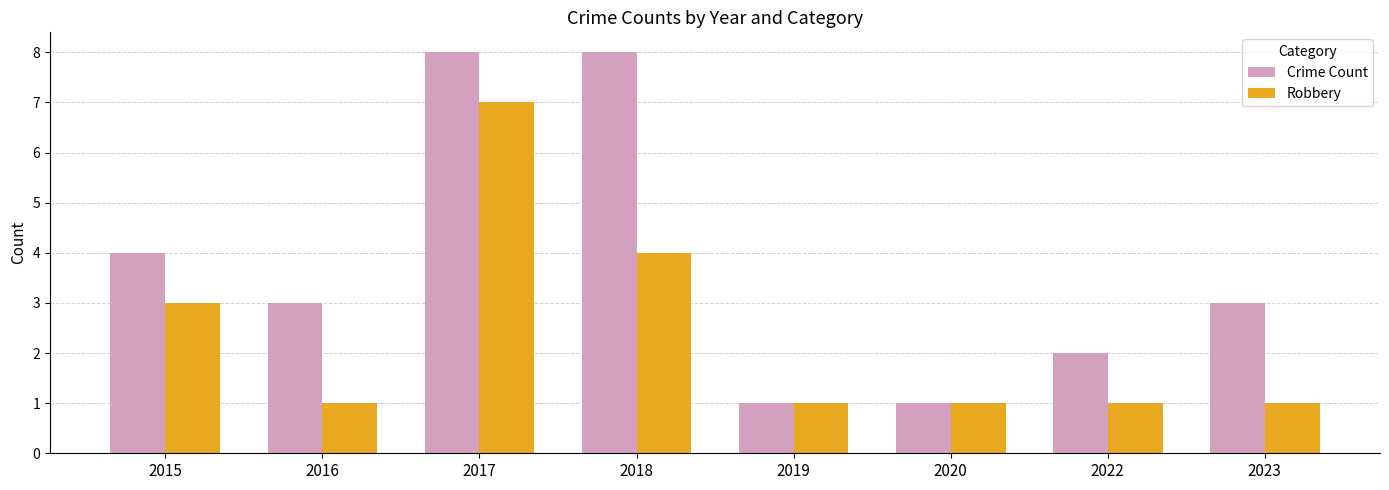

What is the maximum value shown in the chart?

8